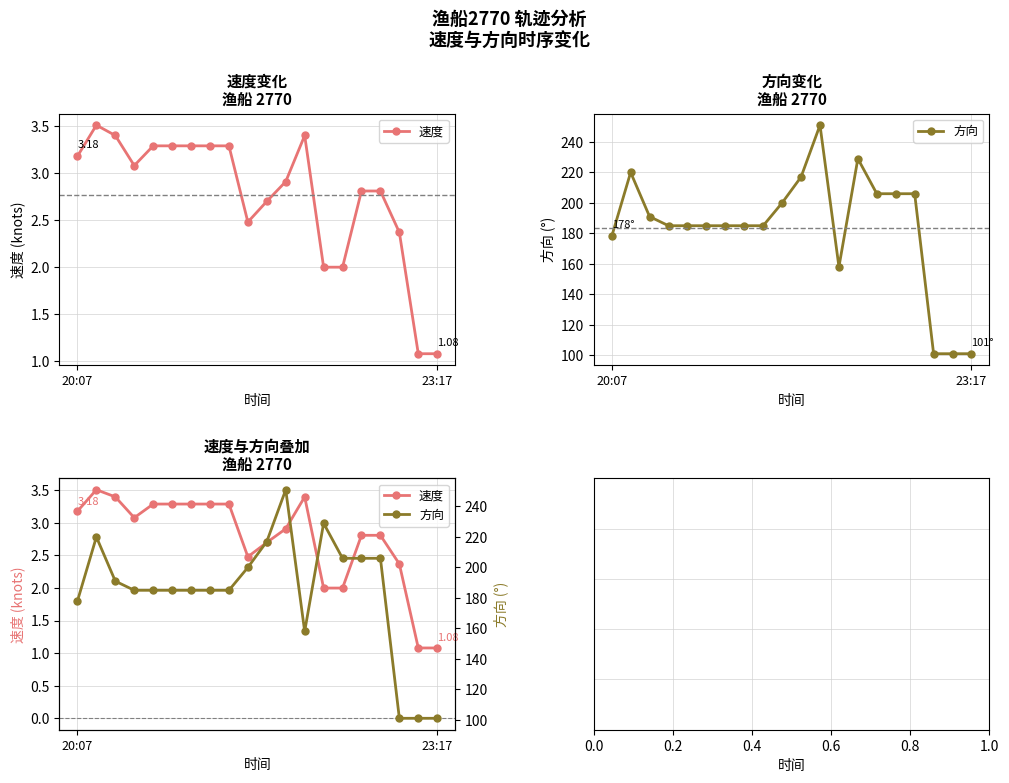

At how many categories does at least one series exceed 45?

20